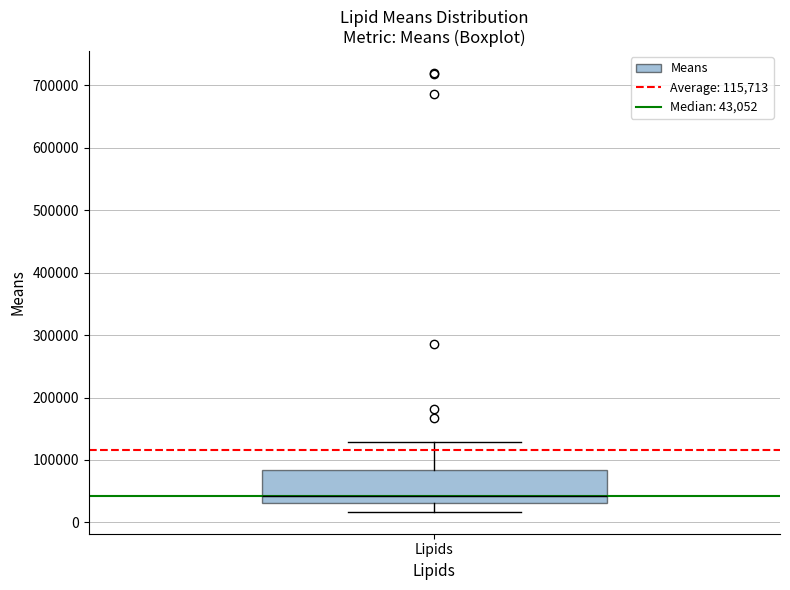

Transcribe this box plot: give where the median line is, the range the box spans, and where the two whiskers end, as read against the y-axis. The values are not printed on the chart, so give them approximately, as read against the axis.

median 40000, box 30000 to 80000, whiskers 20000 to 130000